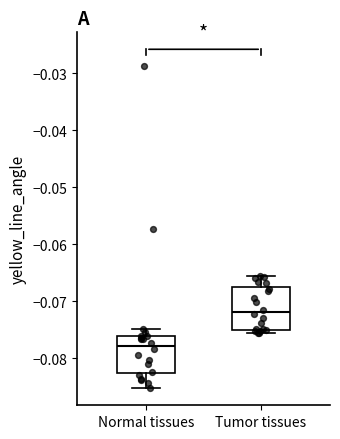

Where is the lower edge of the box for Tumor tissues on the y-axis? The values are not printed on the chart, so give them approximately, as read against the axis.

-0.075